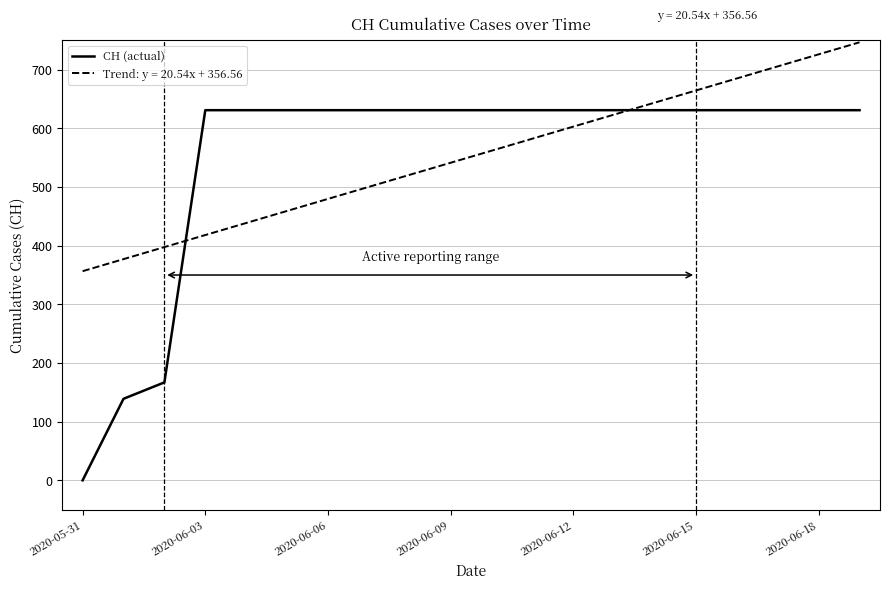

Is this an area chart (filled region under the line)?

No